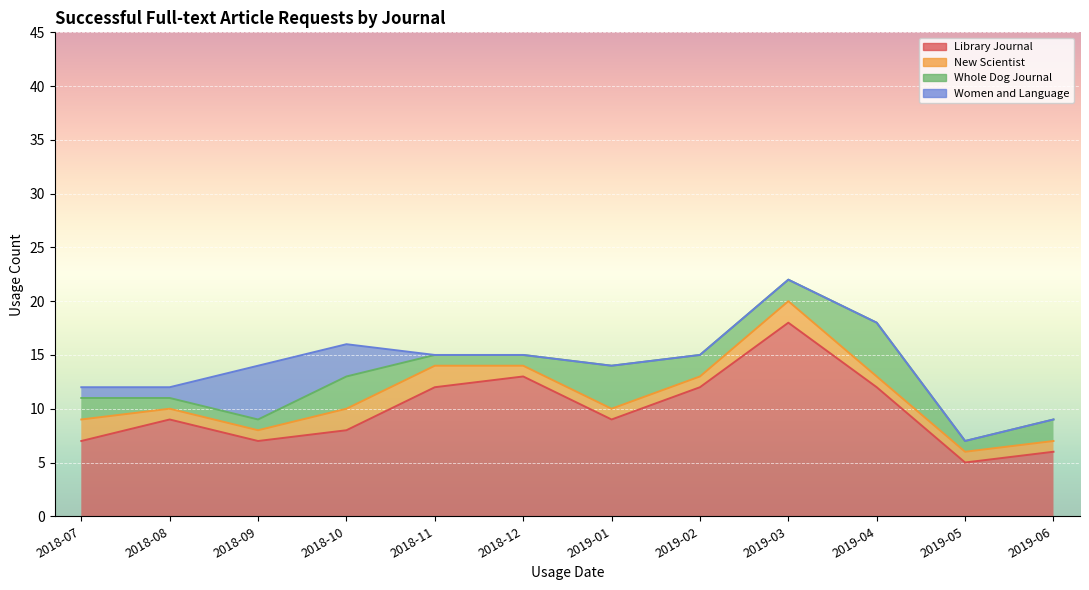

Which series has the widest spread of values?

Library Journal